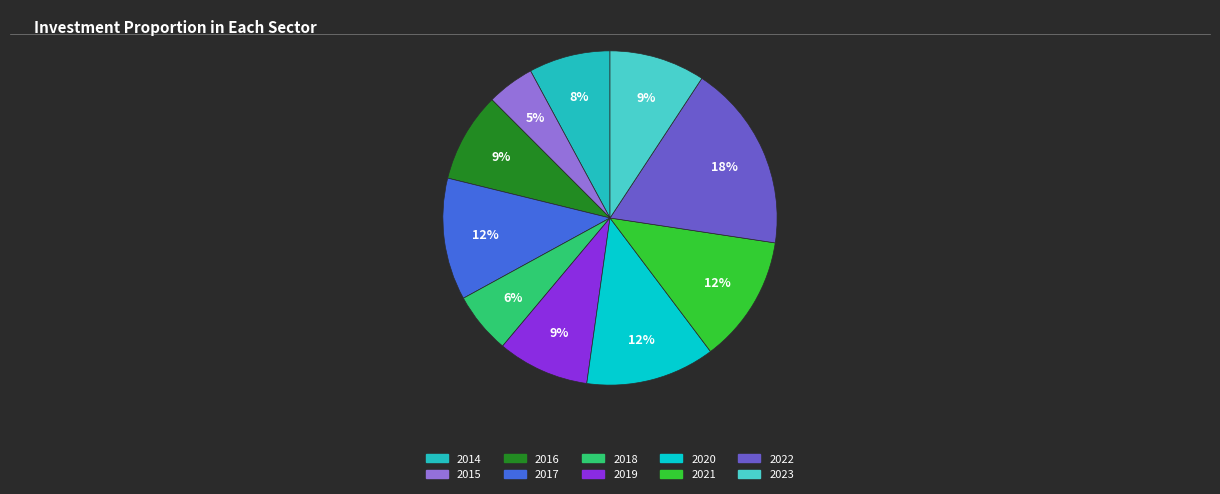

What percentage is the 2023 slice, to the nearest percent?

9%